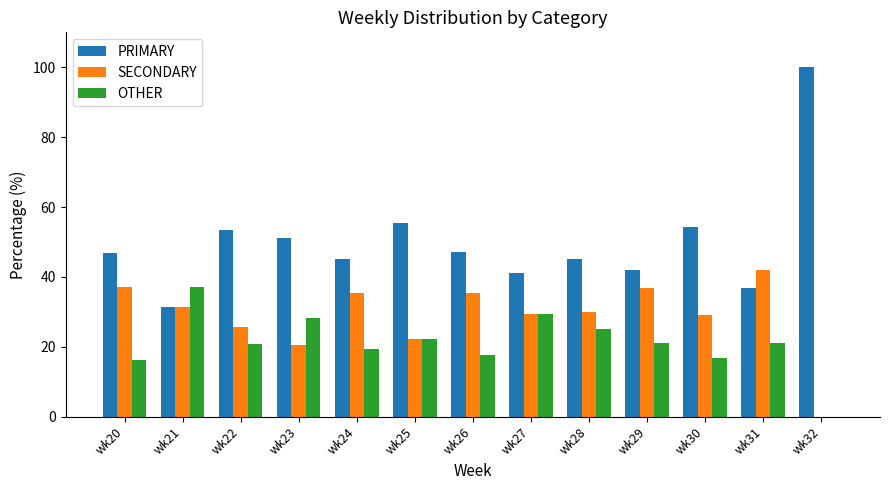

How many data points does each series have?

13